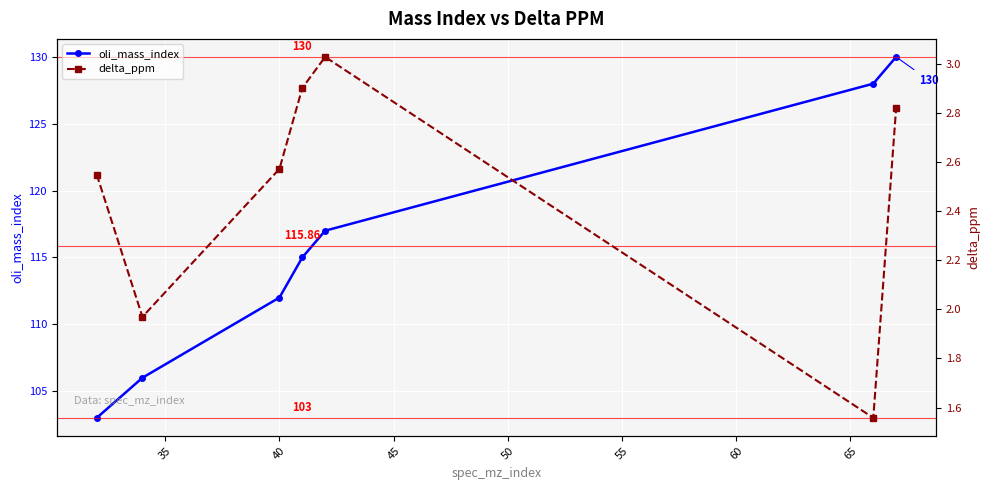

How many lines are shown in the chart?

2